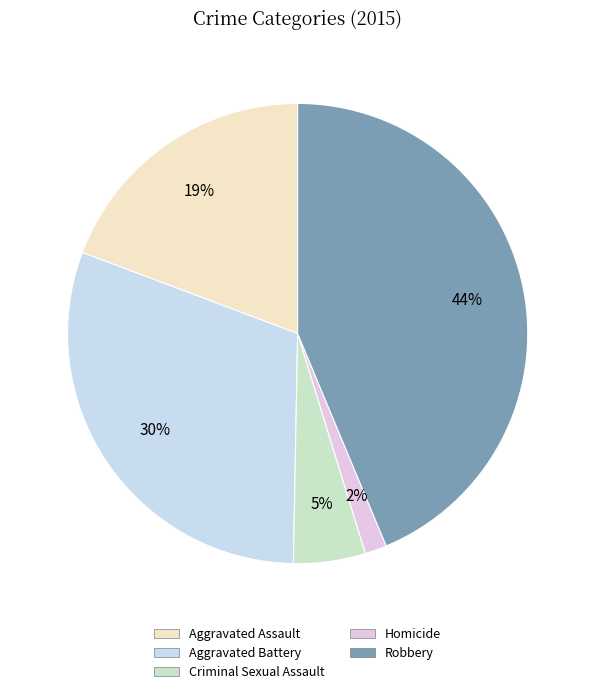

What is the ratio of the value at Aggravated Battery to the value at Aggravated Assault?

1.6